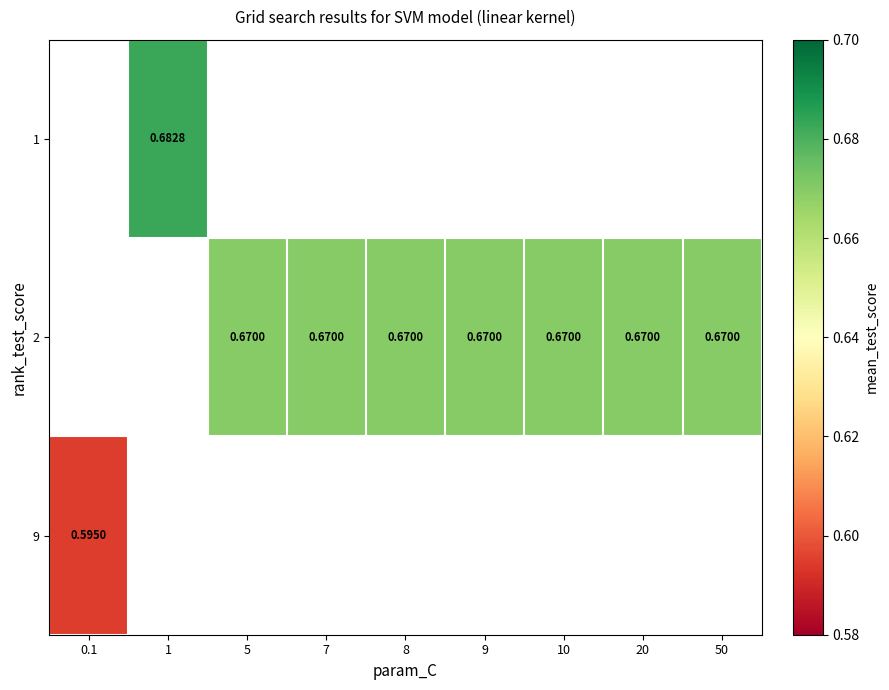

The value of row_1 at 10 is 1.2. True or false?

False